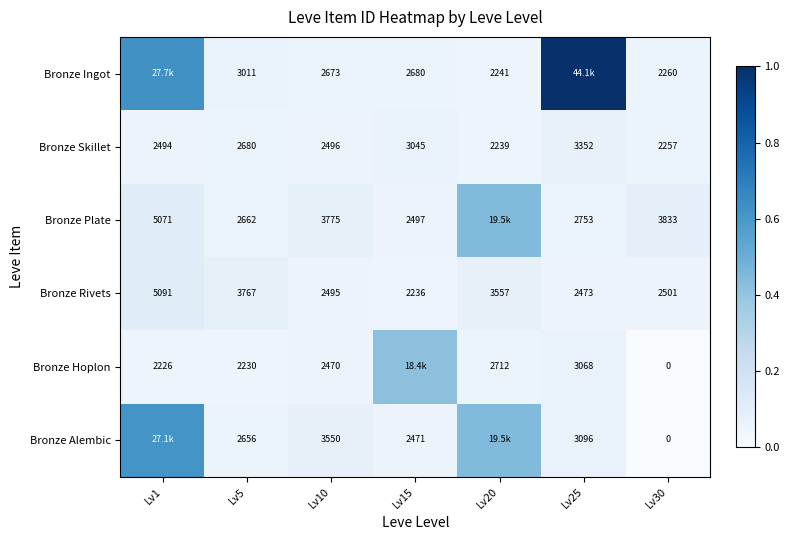

Is the value of Bronze Plate at Lv25 greater than the value of Bronze Hoplon at Lv10?

Yes